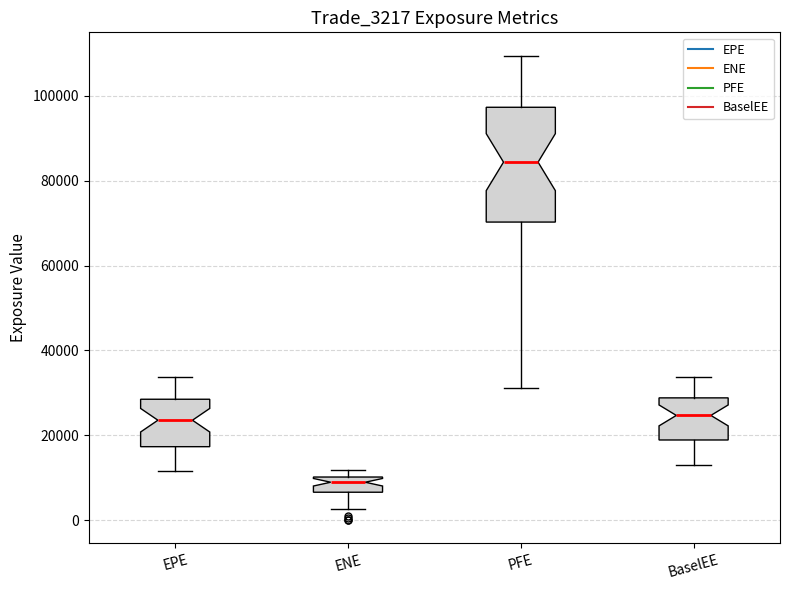

Which box is the tallest, from its lower edge to its upper edge?

PFE